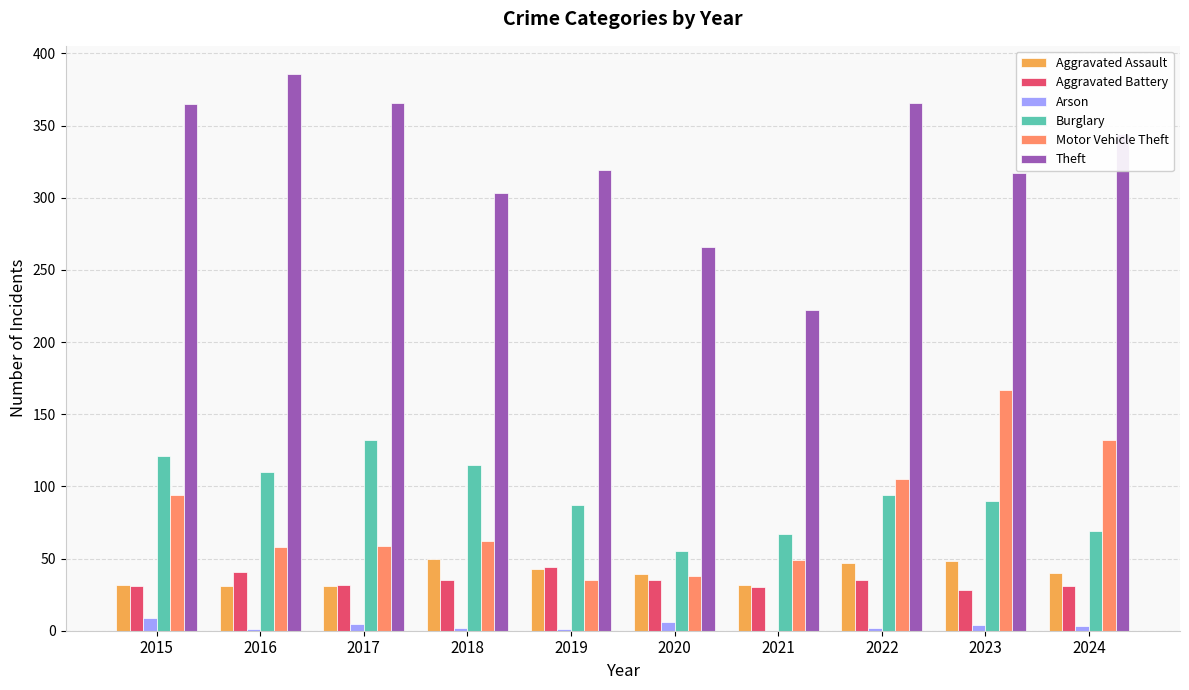

Is the value of Arson at 2023 greater than the value of Aggravated Battery at 2021?

No